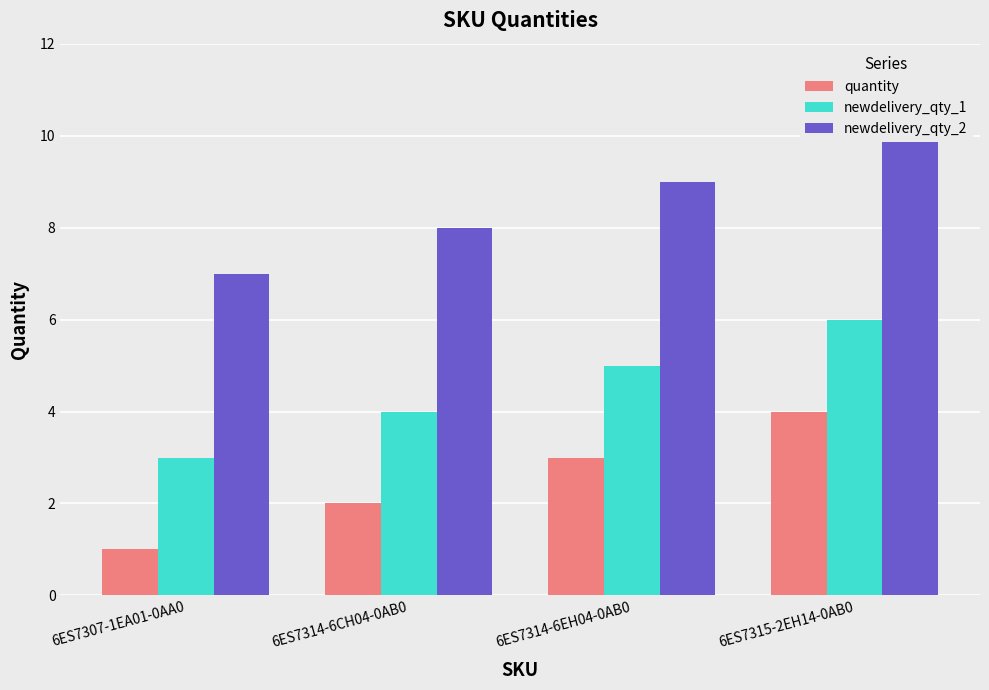

The newdelivery_qty_1 series shows 5 at 6ES7314-6EH04-0AB0. True or false?

True